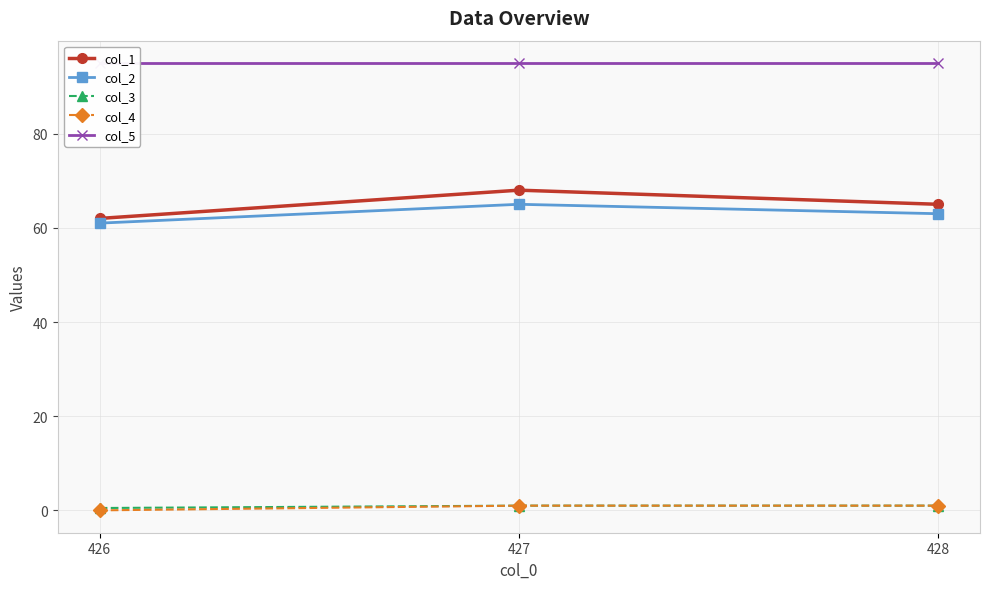

How many lines are shown in the chart?

5